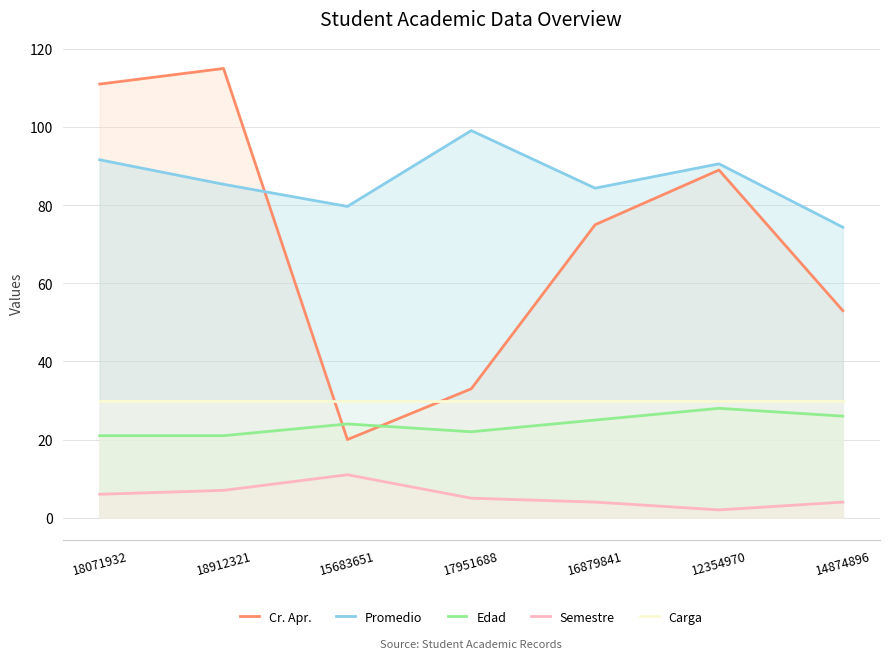

At which category is the sum across all series the highest?

18071932